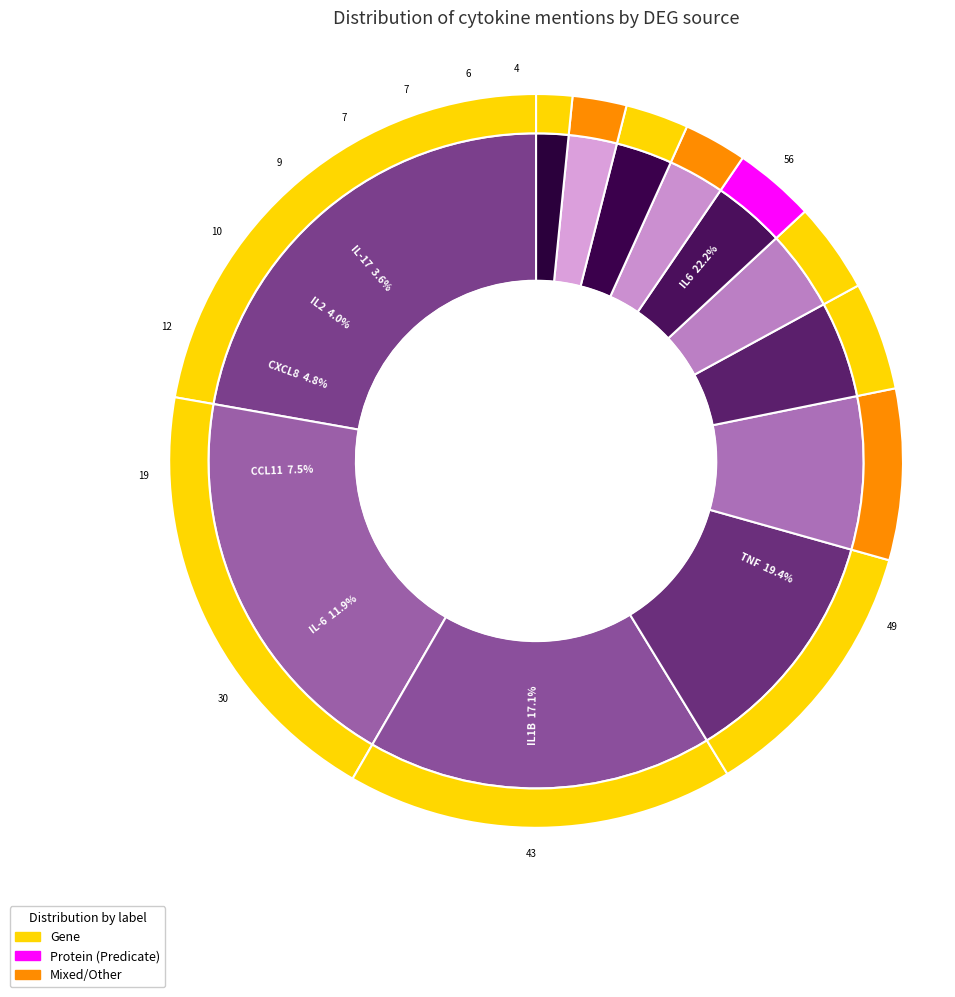

To the nearest percent, what is the average slice percentage?

8%